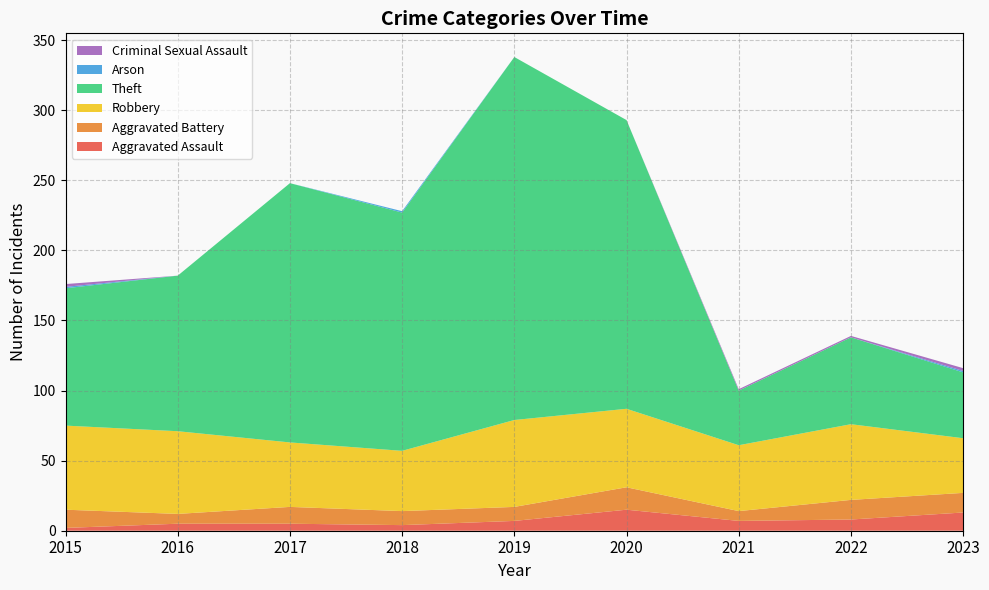

Reading left to right, extract all data points from this chart.

Aggravated Assault: 2015=2	2016=5	2017=5	2018=4	2019=7	2020=15	2021=7	2022=8	2023=13
Aggravated Battery: 2015=13	2016=7	2017=12	2018=10	2019=10	2020=16	2021=7	2022=14	2023=14
Robbery: 2015=60	2016=59	2017=46	2018=43	2019=62	2020=56	2021=47	2022=54	2023=39
Theft: 2015=98	2016=111	2017=185	2018=170	2019=259	2020=206	2021=39	2022=62	2023=47
Arson: 2015=1	2016=0	2017=0	2018=1	2019=0	2020=0	2021=0	2022=0	2023=1
Criminal Sexual Assault: 2015=2	2016=0	2017=0	2018=0	2019=0	2020=0	2021=1	2022=1	2023=2